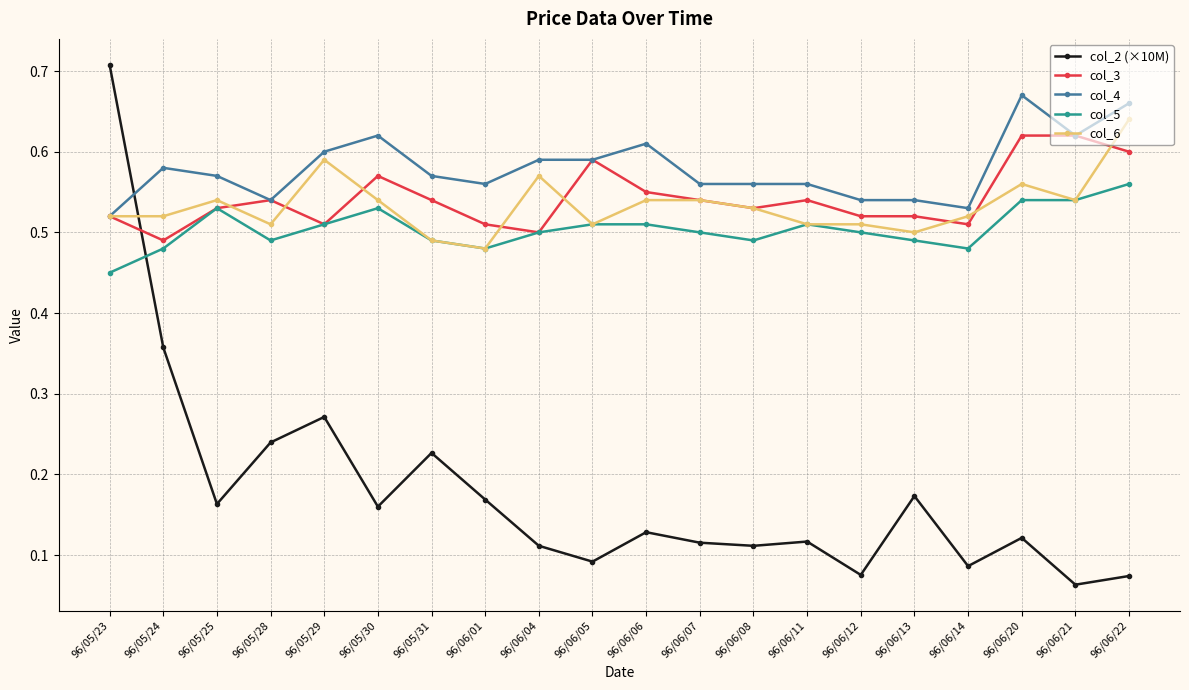

Does the chart display data point markers on the line(s)?

Yes